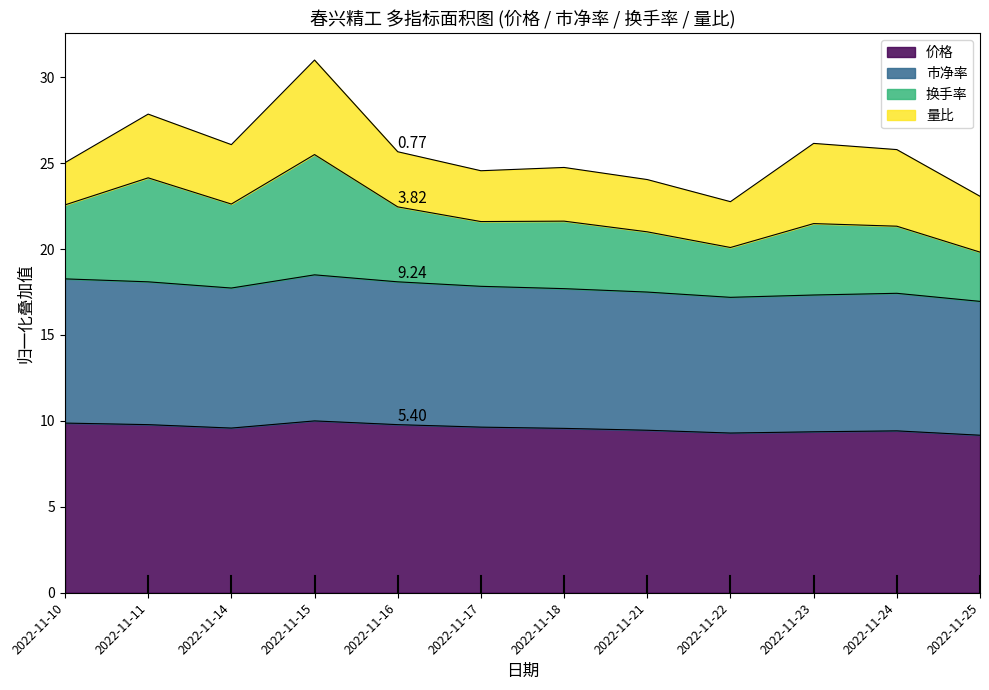

True or false: 换手率 and 价格 intersect in this chart.

False